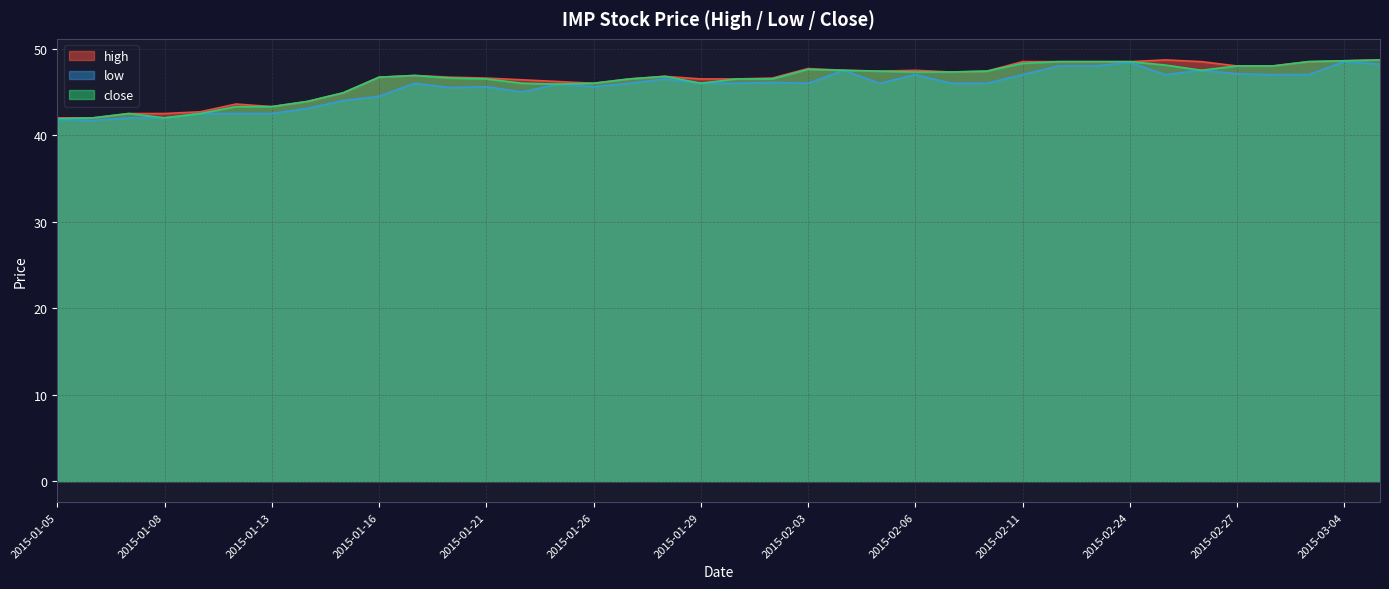

The high series shows 48.5 at 2015-02-12. True or false?

True